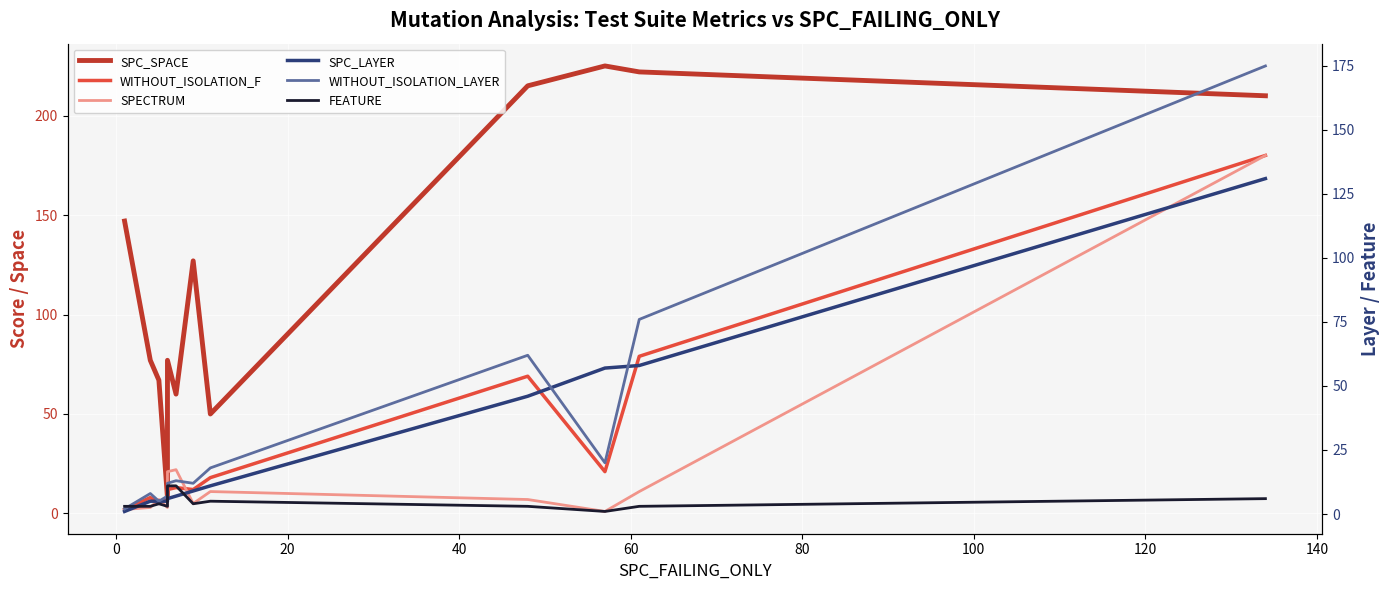

Reading left to right, list all the values displayed in this chart.

SPC_SPACE: 147	77	67	8	77	60	127	50	215	225	222	210
WITHOUT_ISOLATION_F: 2	8	5	8	12	13	12	18	69	21	79	180
SPECTRUM: 2	3	7	3	21	22	5	11	7	1	11	180
SPC_LAYER: 1	5	5	5	6	7	9	11	46	57	58	131
WITHOUT_ISOLATION_LAYER: 2	8	5	7	12	13	12	18	62	20	76	175
FEATURE: 3	3	4	3	11	11	4	5	3	1	3	6